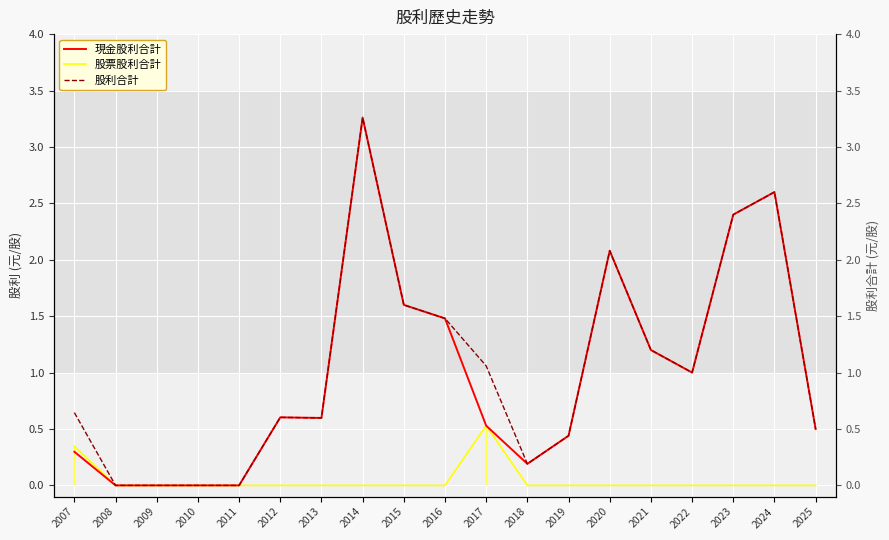

What is the maximum value shown in the chart?

3.3